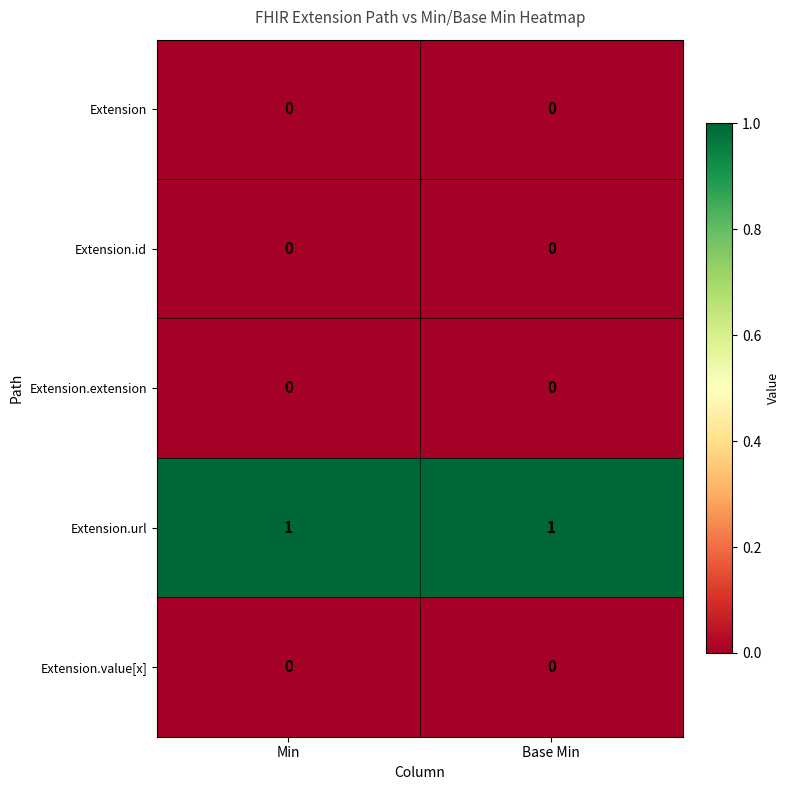

At how many categories does at least one series exceed 0?

2